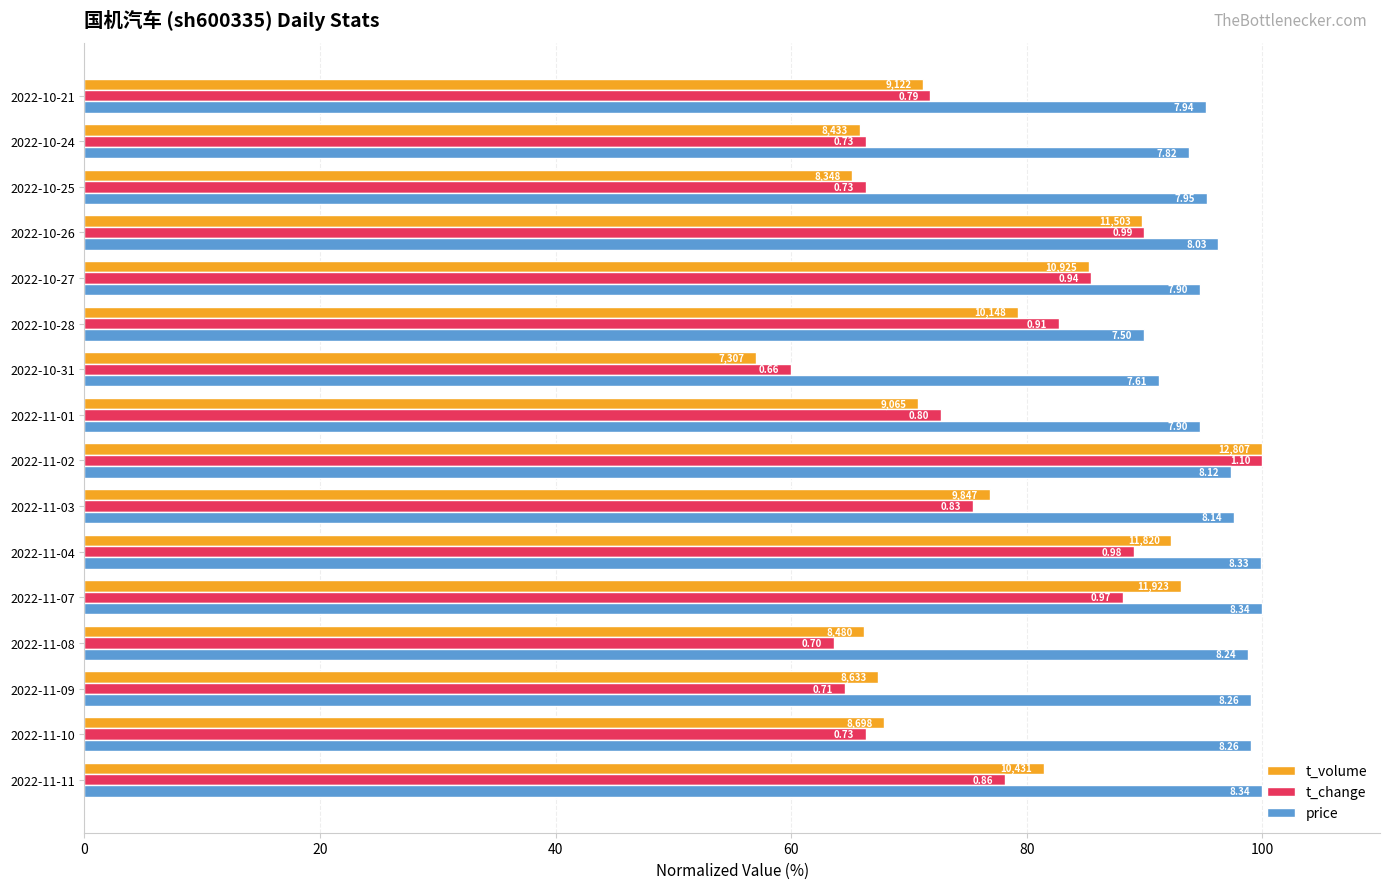

What is the value of the t_volume bar at the 13th from the left?

89.8